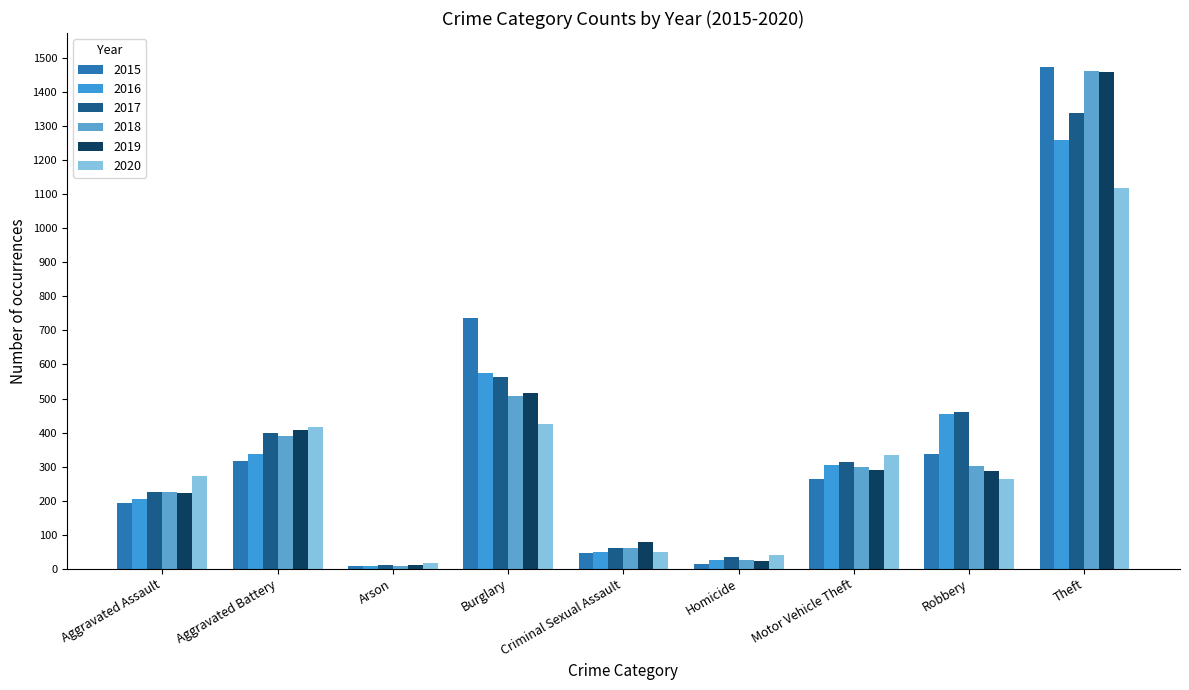

What is the minimum value for 2019?

12